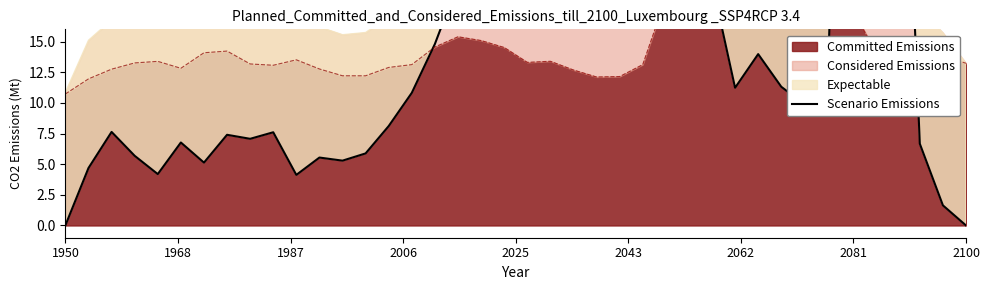

True or false: the data has more than 0 interior local peaks.

True